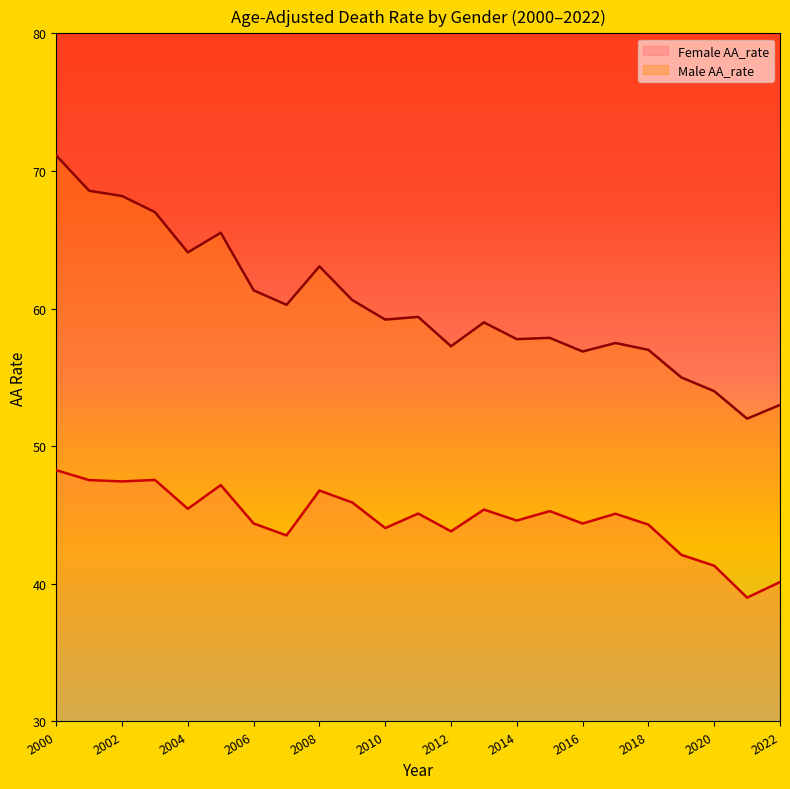

What is the sum of all Male AA_rate values?

1385.6